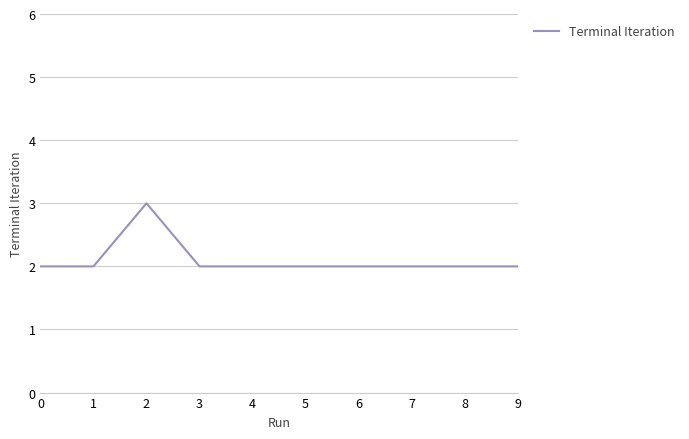

What is the ratio of the value at 3 to the value at 1?

1.0